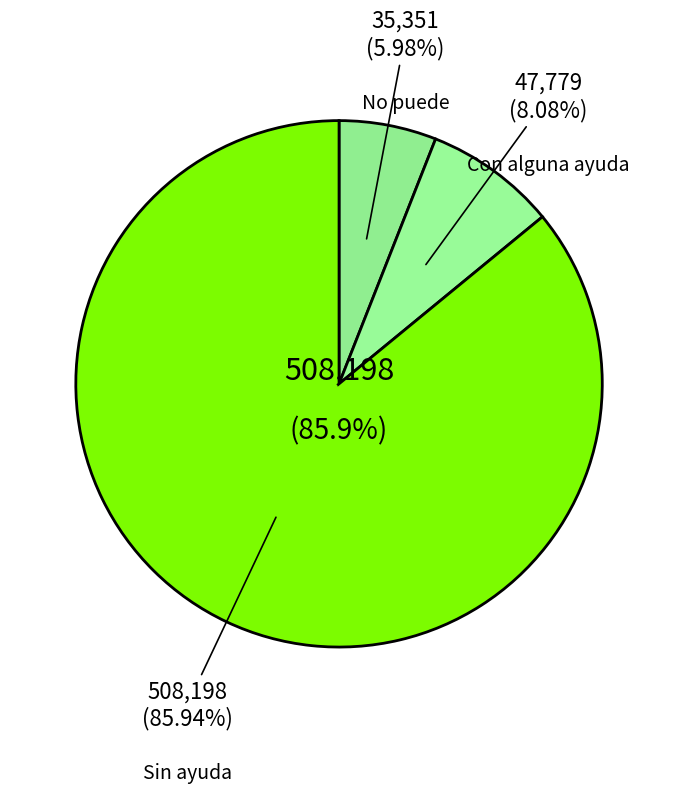

What percentage do No puede and Sin ayuda together represent?

91.9%